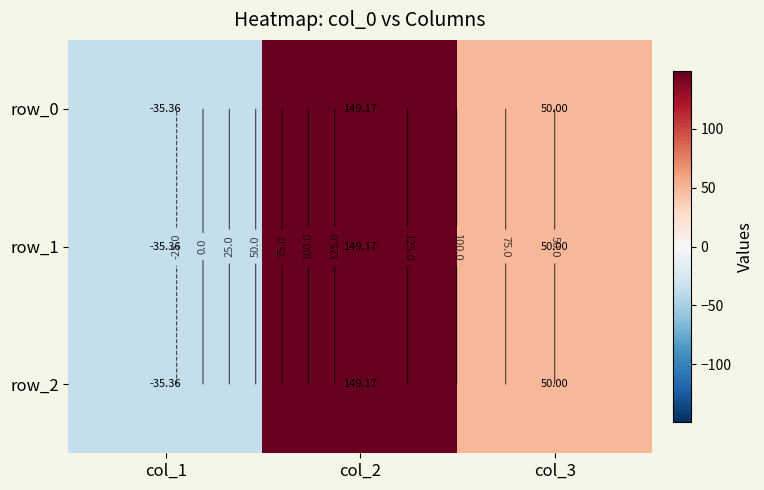

Reading left to right, transcribe all the data shown in this chart.

row_0: col_1=-35.4	col_2=149.2	col_3=50.0
row_1: col_1=-35.4	col_2=149.2	col_3=50.0
row_2: col_1=-35.4	col_2=149.2	col_3=50.0